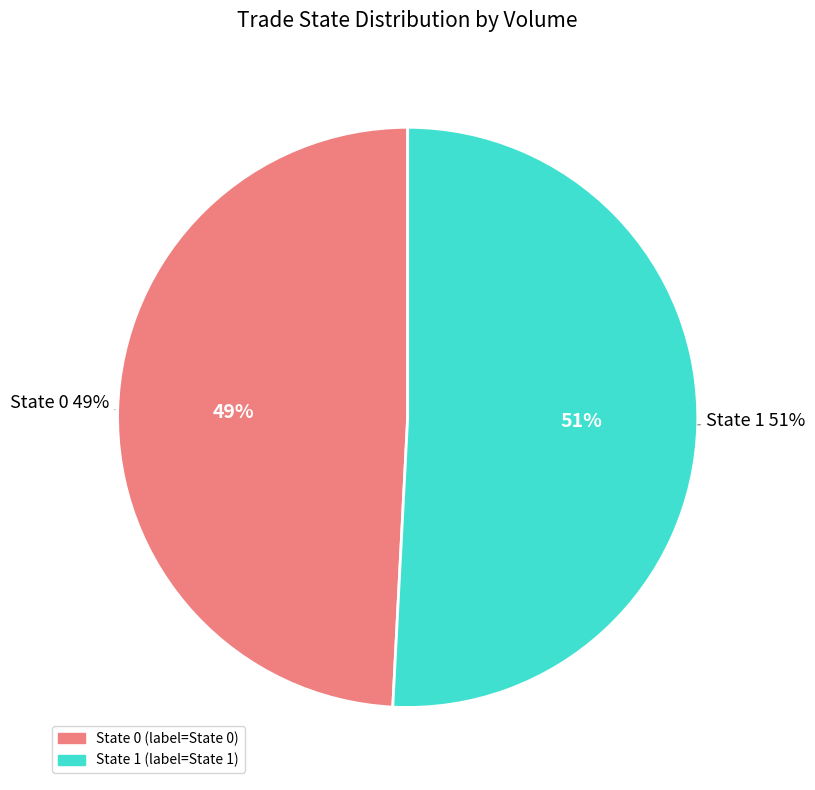

Which category accounts for the majority?

trade_state_1